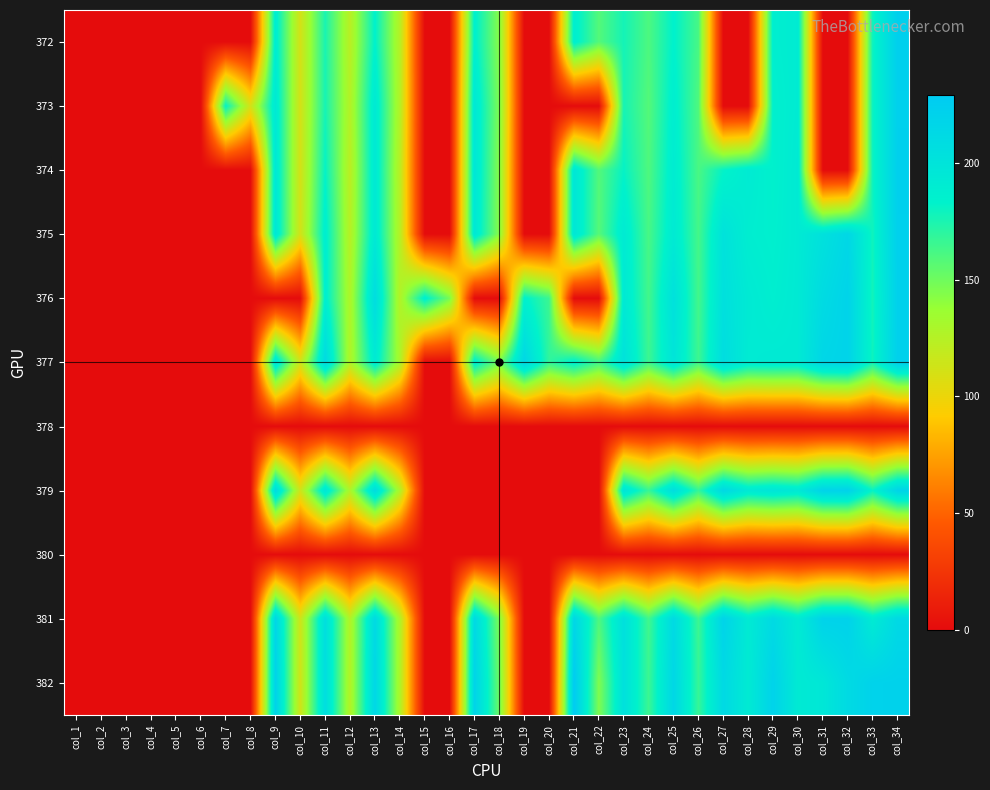

Between col_10 and col_32, which series saw the biggest shift?

376